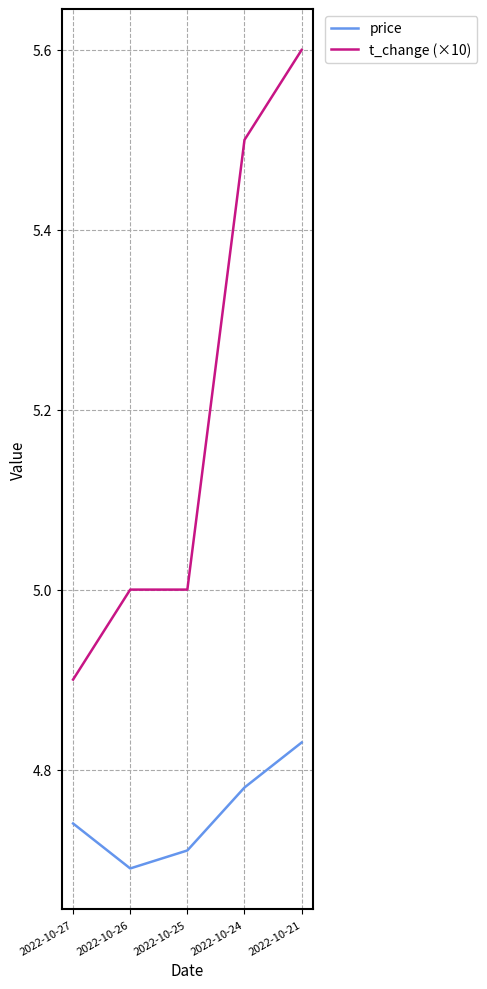

What are all the series names shown in the legend?

price, t_change (×10)